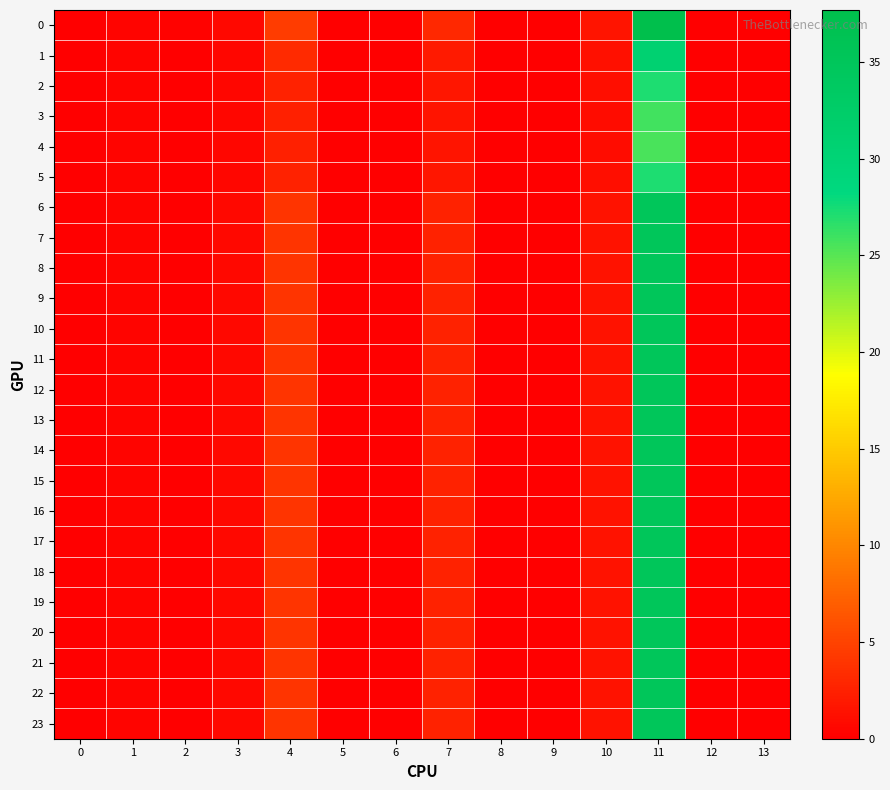

Count the number of categories in the chart.

14